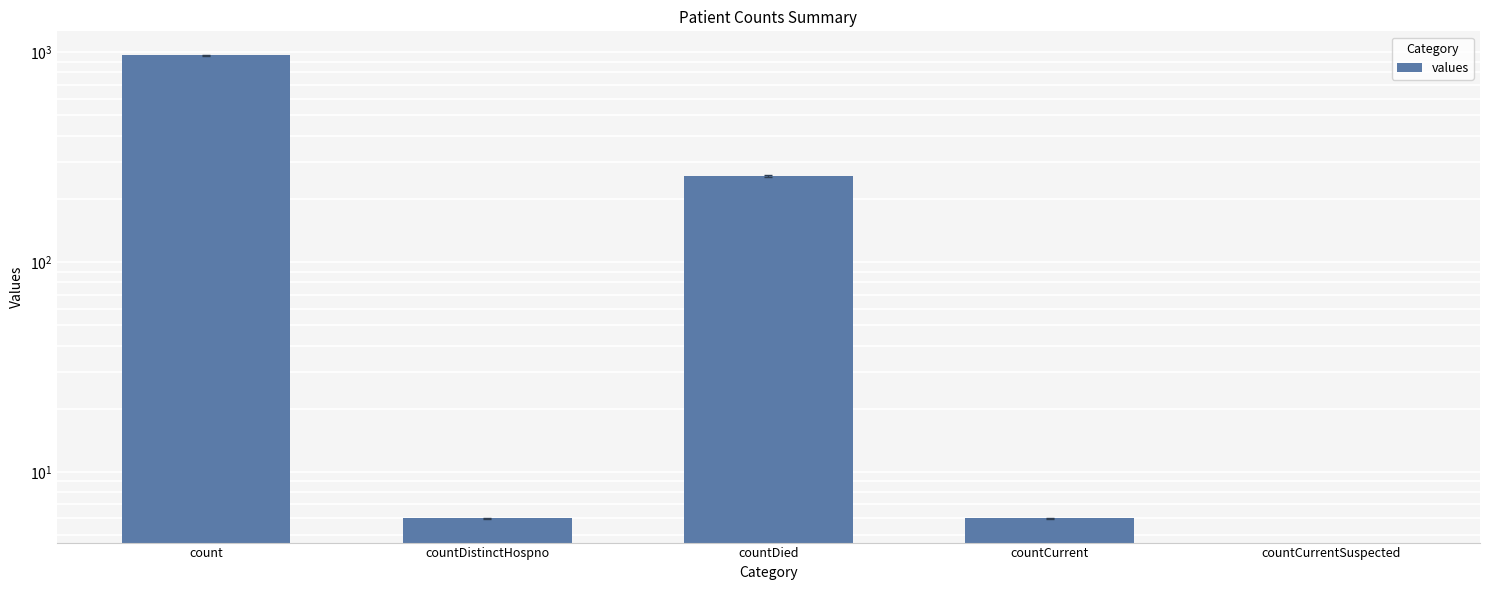

How many distinct data groups are displayed?

1